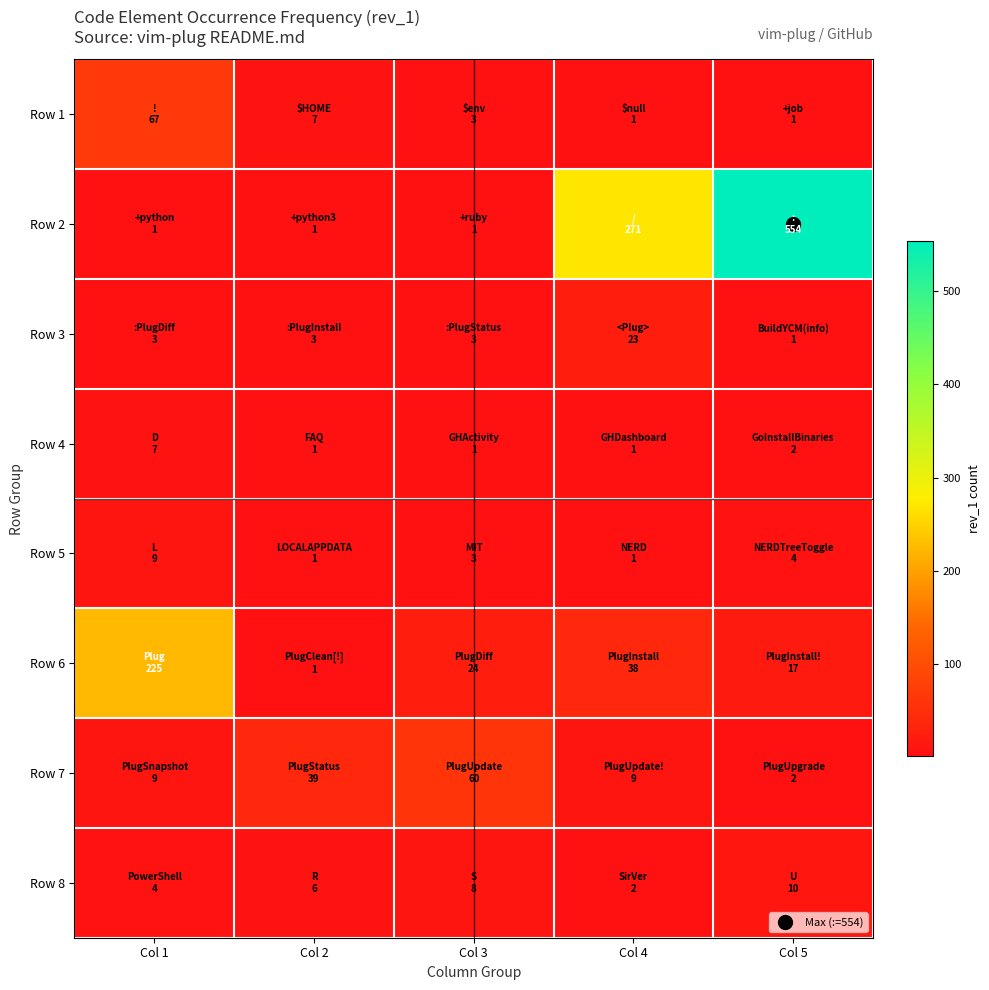

What is the total value across all series at Col 2?

59